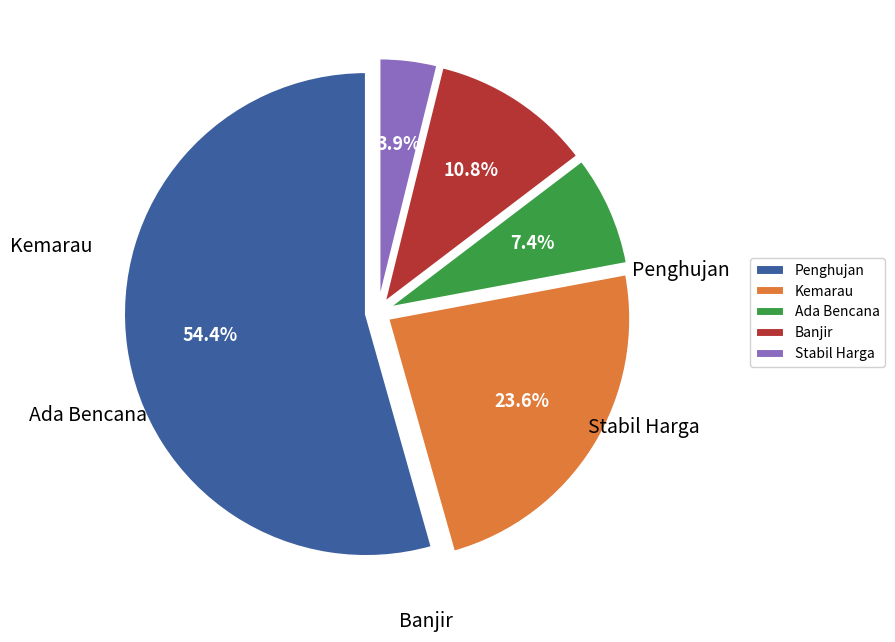

Does Penghujan represent more than half of the total?

Yes